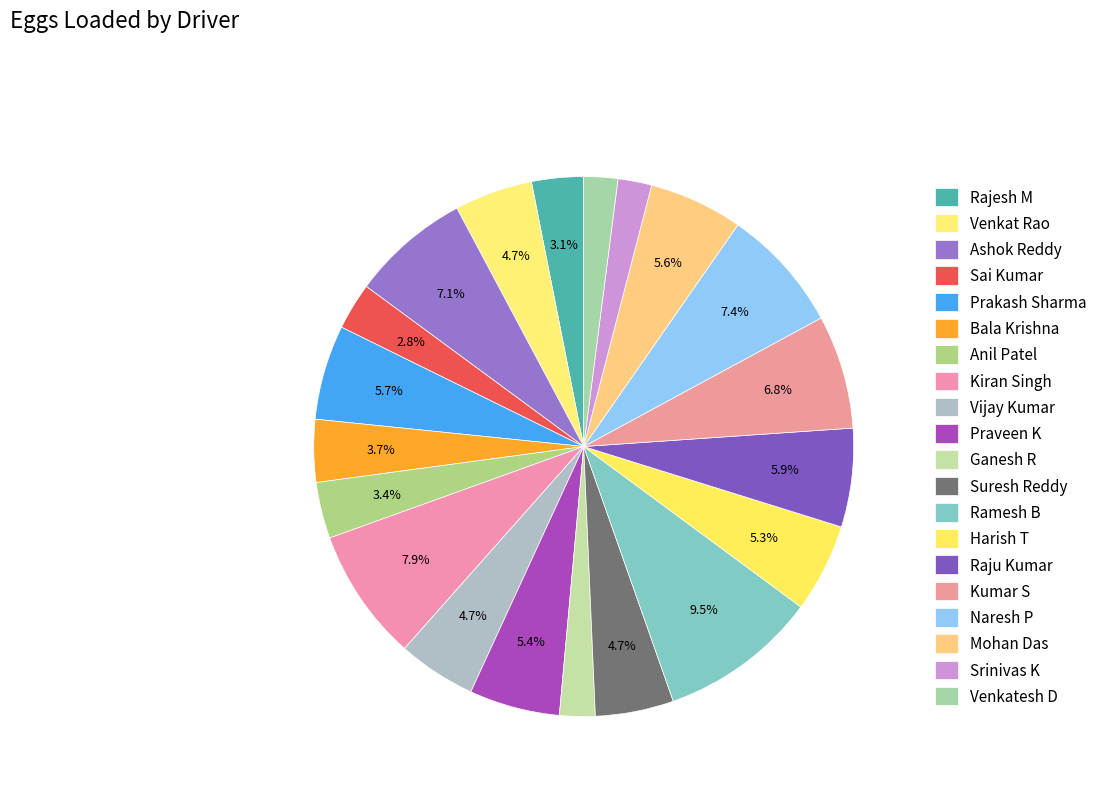

How many segments does this pie chart have?

20